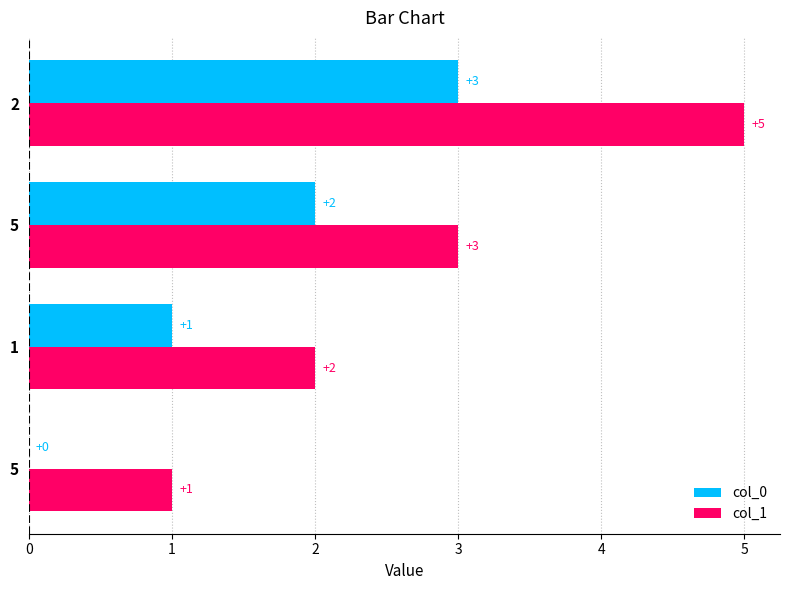

What is the greatest value displayed?

5